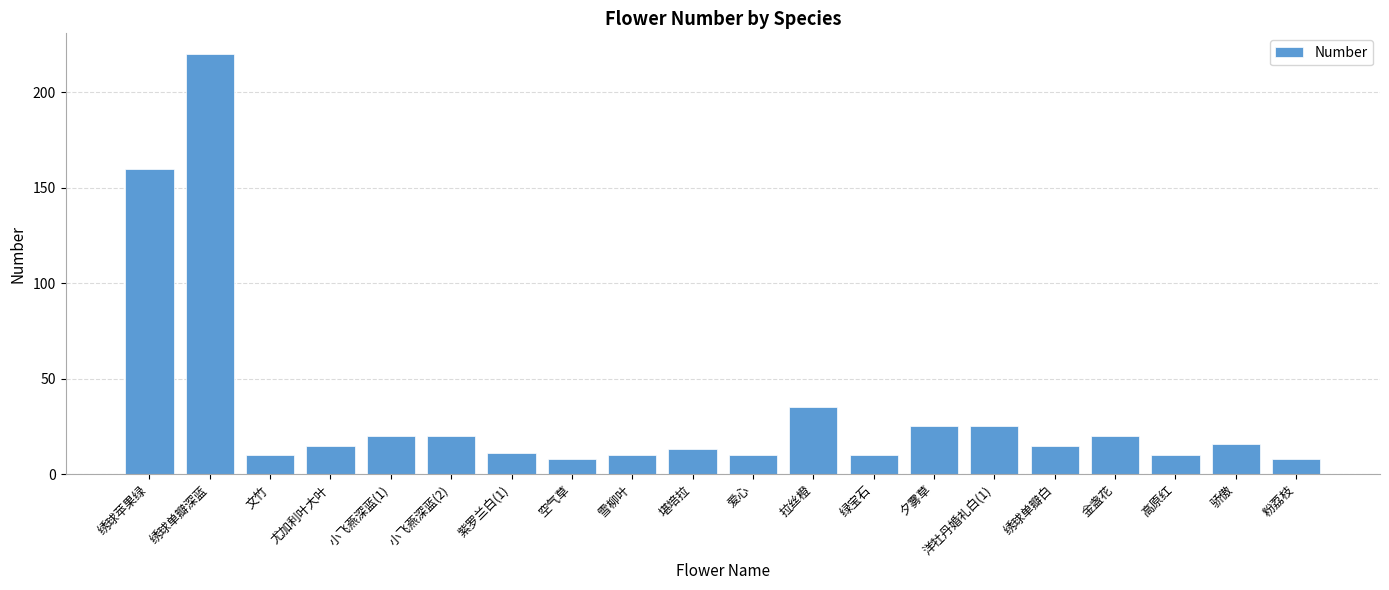

Where does the data first go above 15?

绣球苹果绿